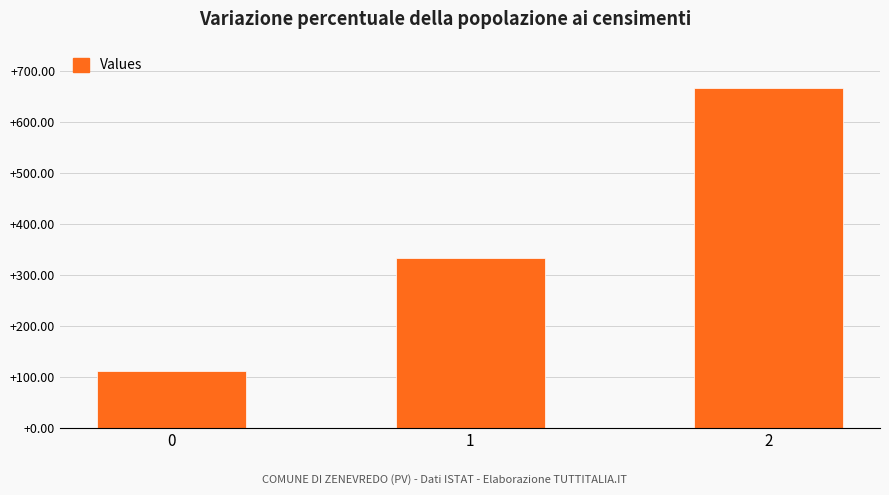

What is the ratio of the value at 0 to the value at 1?

0.3